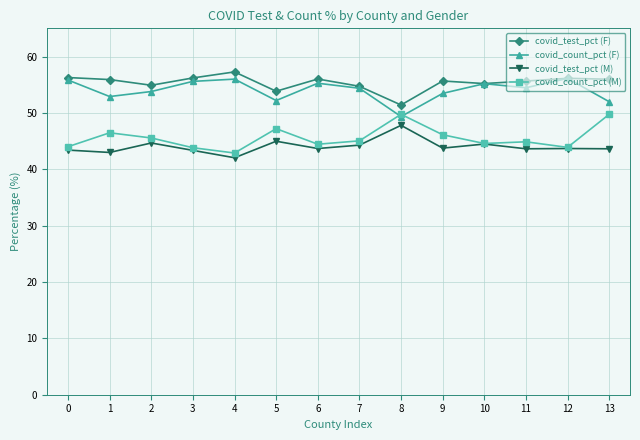

How many lines are shown in the chart?

4